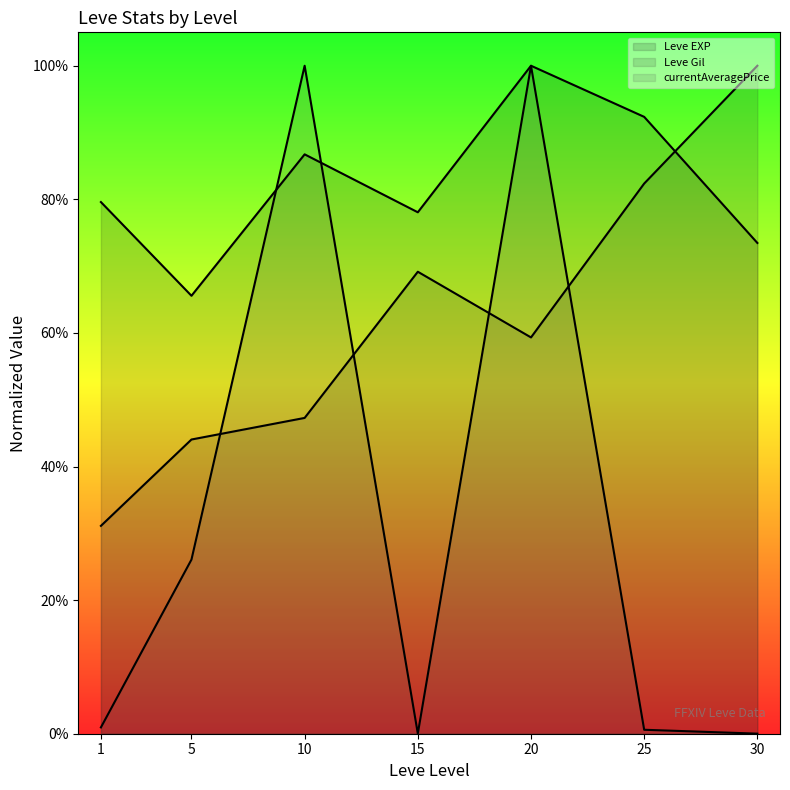

True or false: Leve EXP (line) has more than 2 interior local peaks.

False